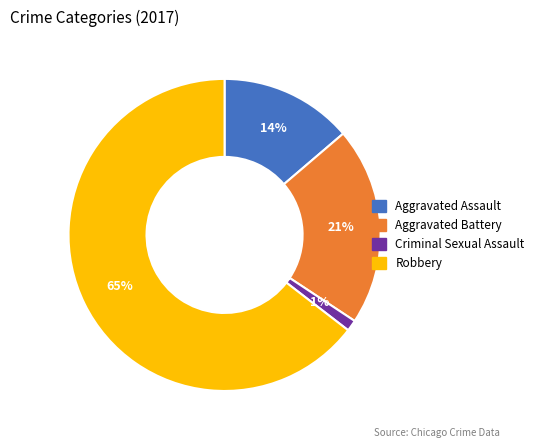

To the nearest percent, what is the combined percentage of Aggravated Assault and Robbery?

78%